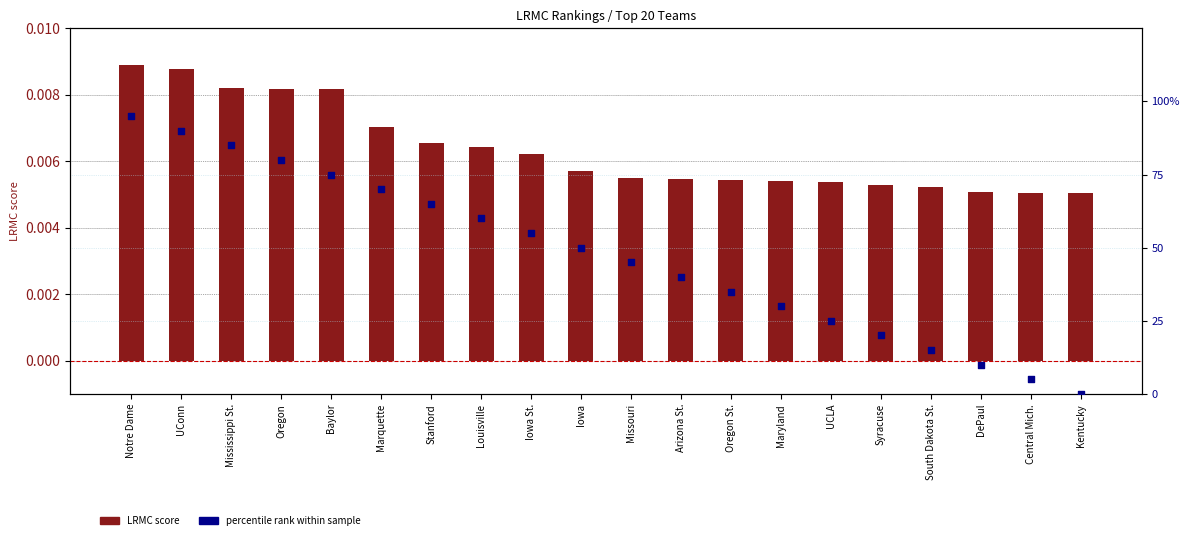

Which series has the largest total across all categories?

percentile rank within sample